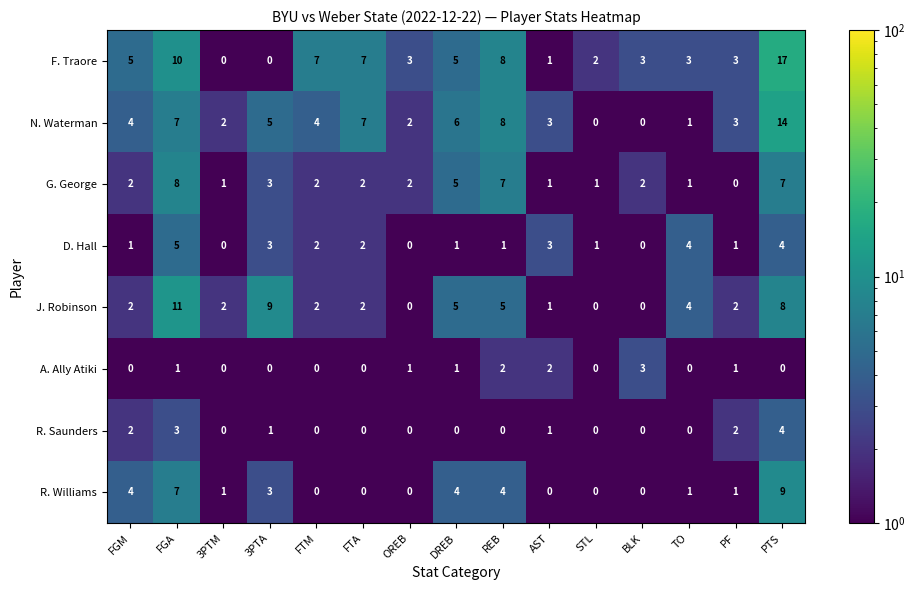

List the series in order of their peak value, lowest first.

A. Ally Atiki, R. Saunders, D. Hall, G. George, R. Williams, J. Robinson, N. Waterman, F. Traore